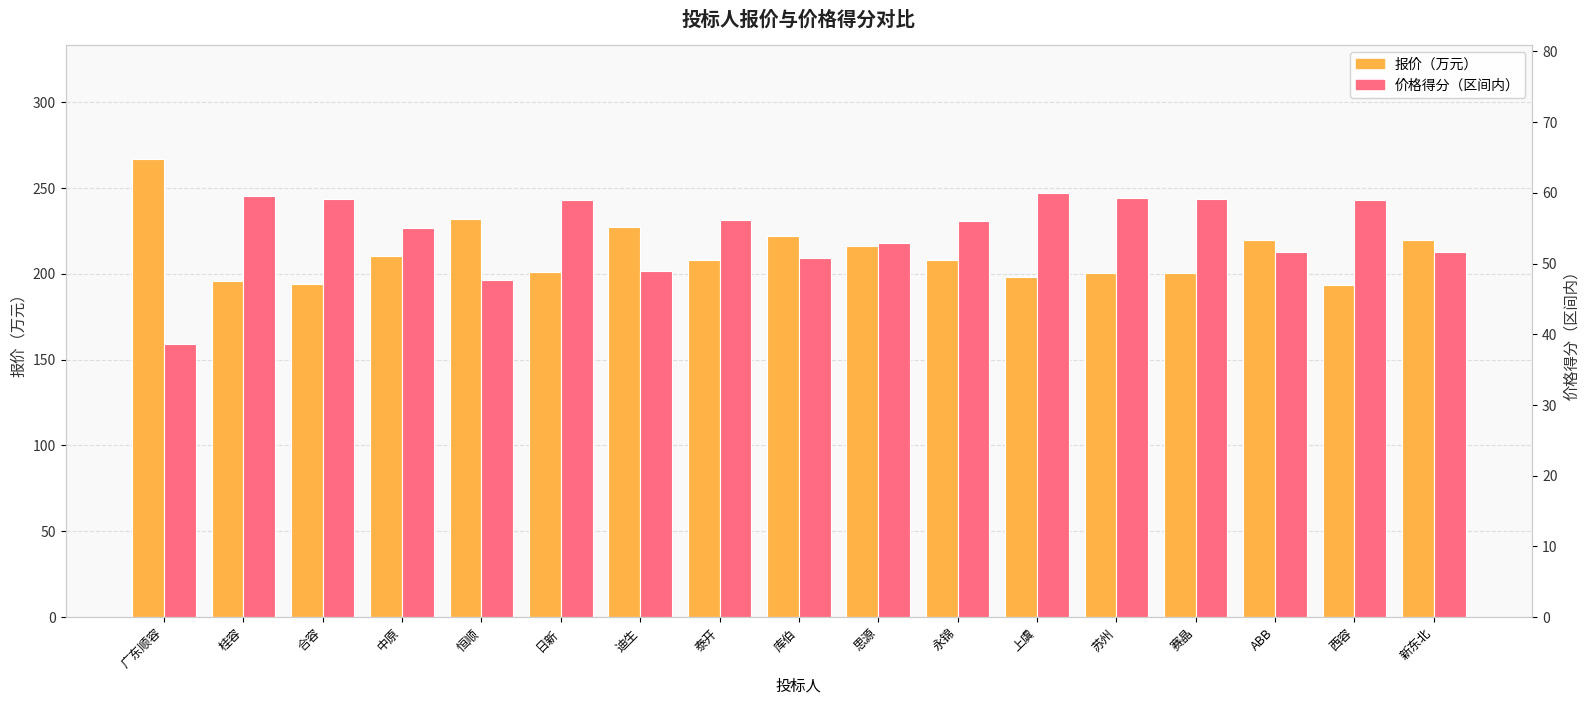

Between 赛晶 and 新东北, which series saw the biggest shift?

报价（万元）